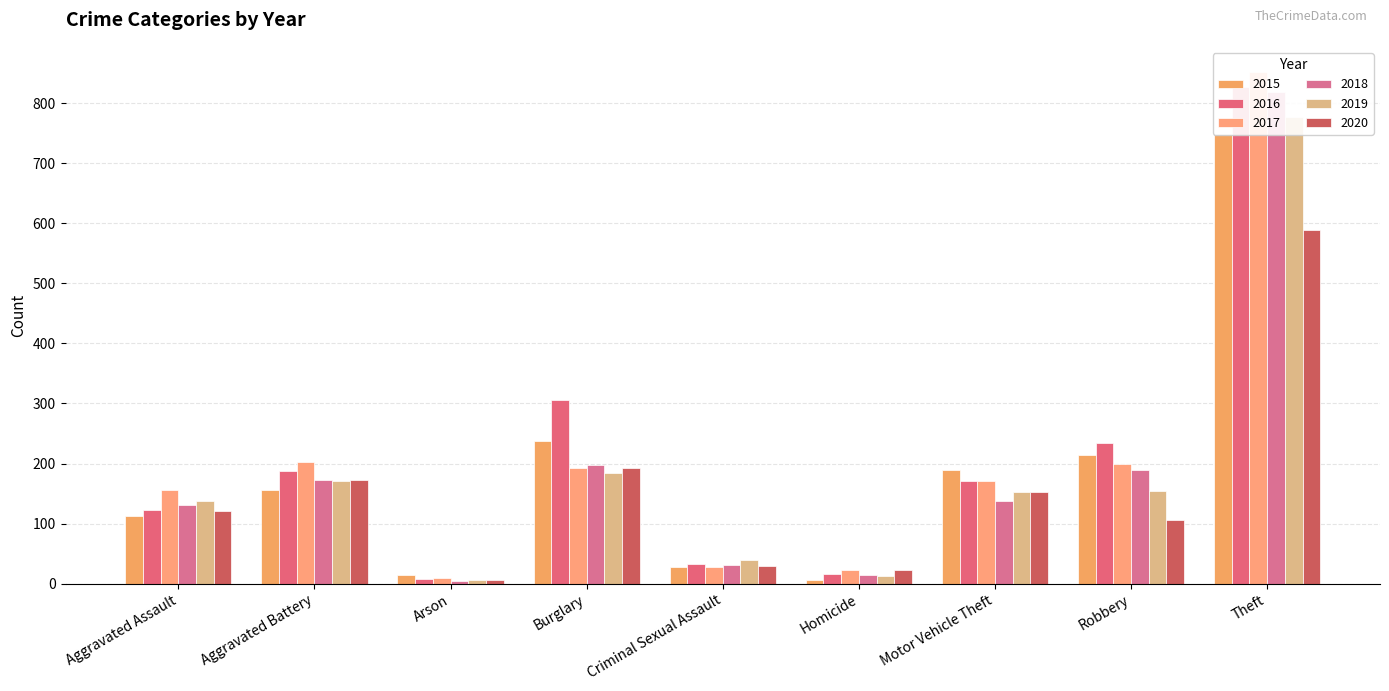

What is the difference between the 2017 values at Aggravated Battery and Homicide?

180